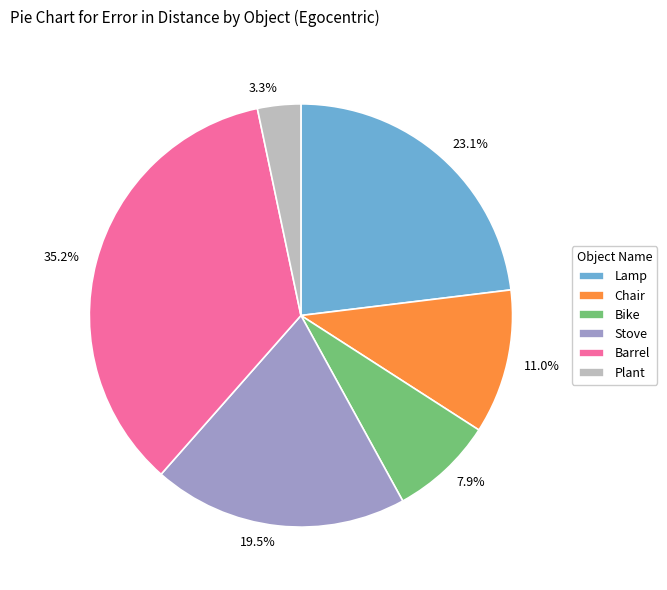

What is the ratio of the value at Barrel to the value at Bike?

4.5